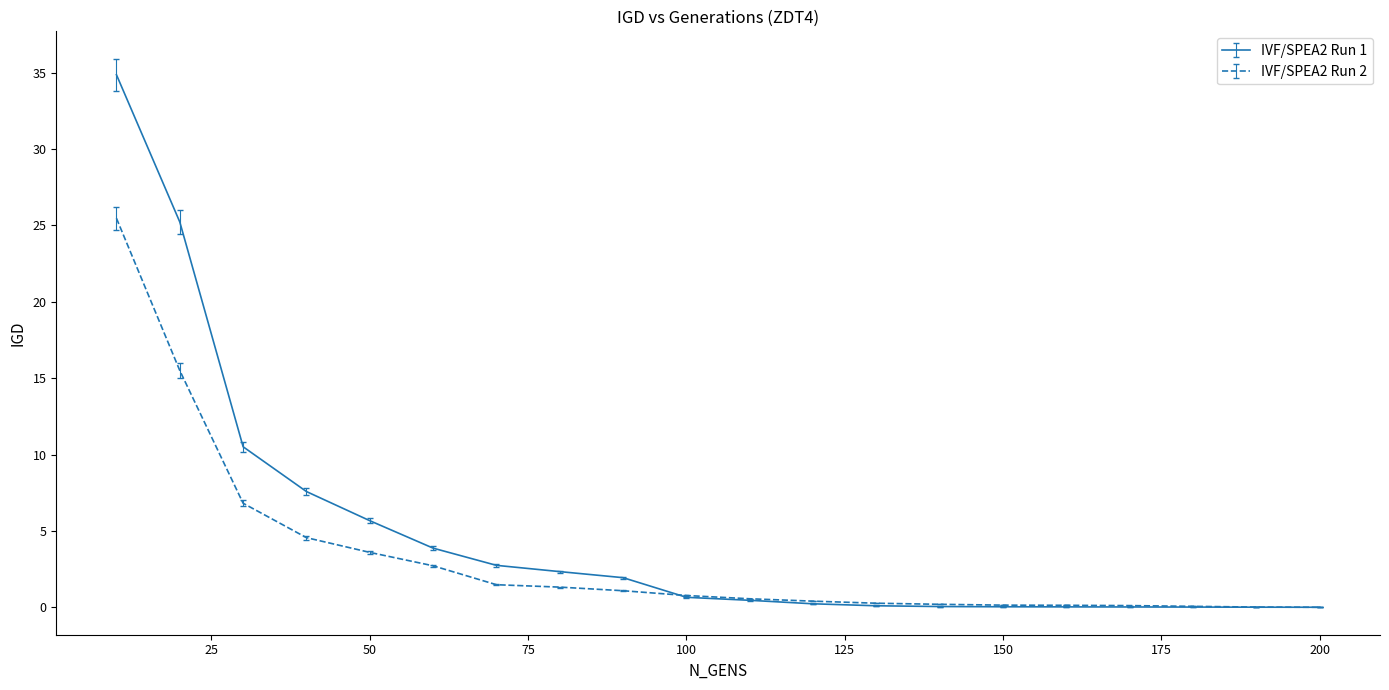

How many lines are shown in the chart?

2